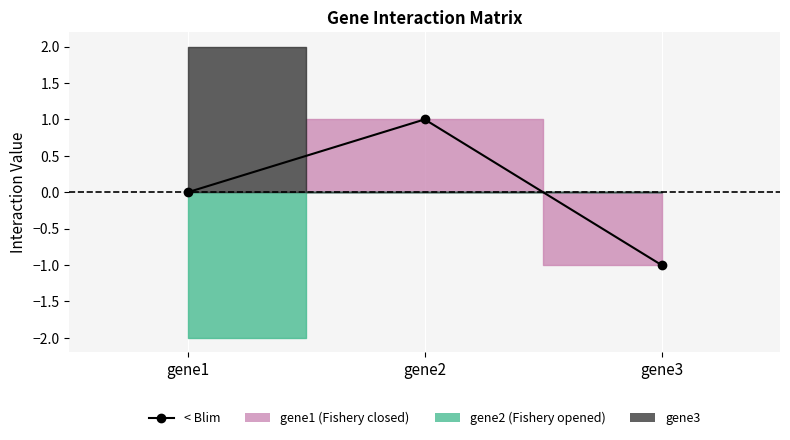

What is the sum of the gene2 values at gene1 and gene2?

-2